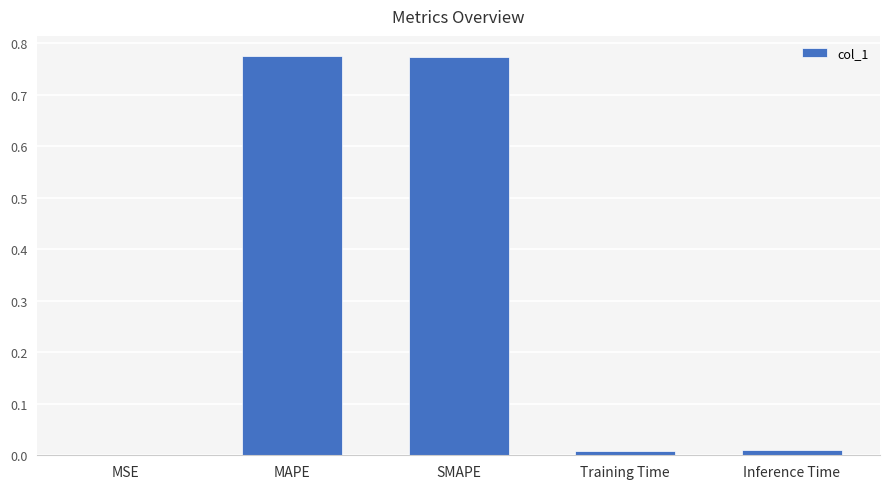

What is the sum of all values?

1.6